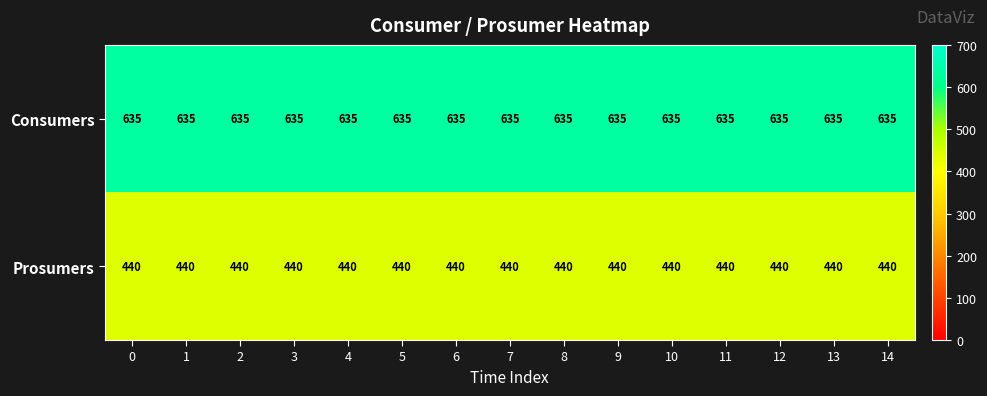

The Prosumers series shows 440 at 8. True or false?

True